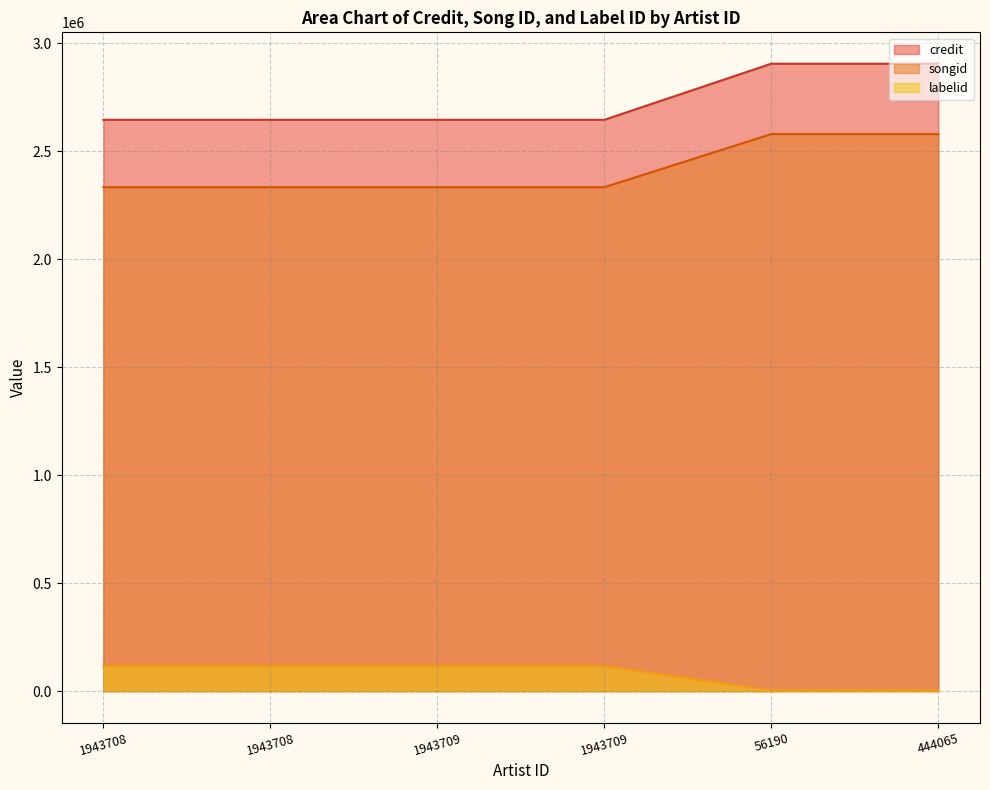

True or false: credit and labelid intersect in this chart.

False